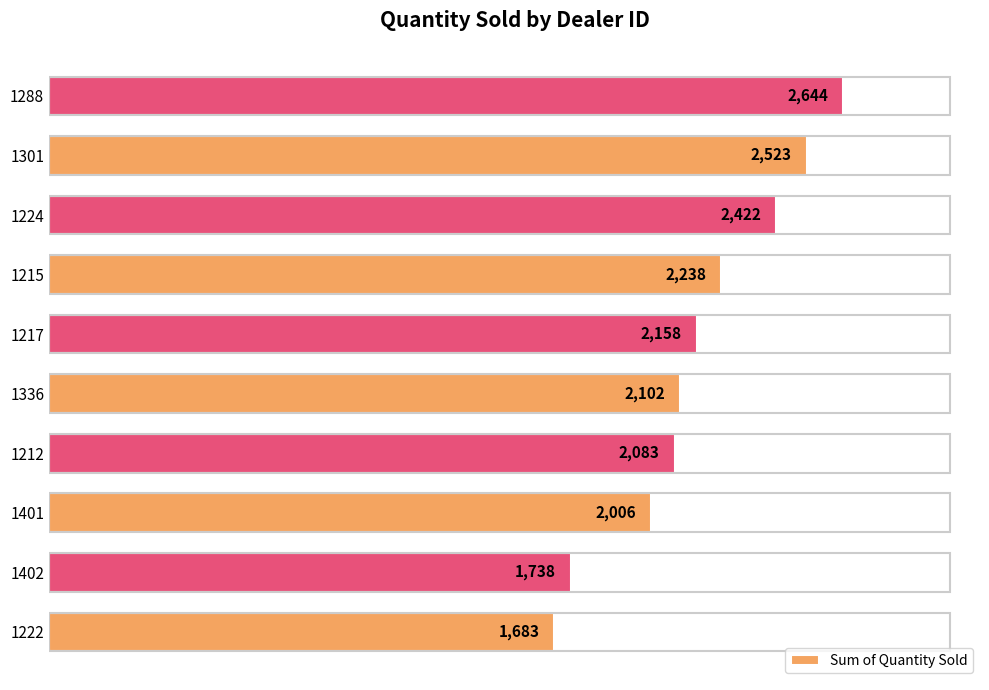

True or false: the data shows 1124 at 1224.

False